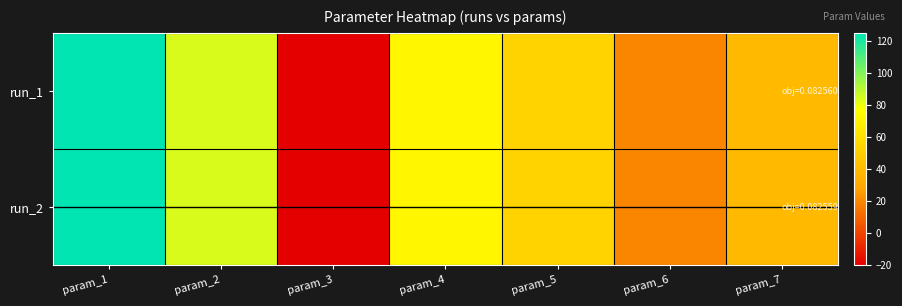

Rank the series by their average value, from highest to lowest.

run_2, run_1